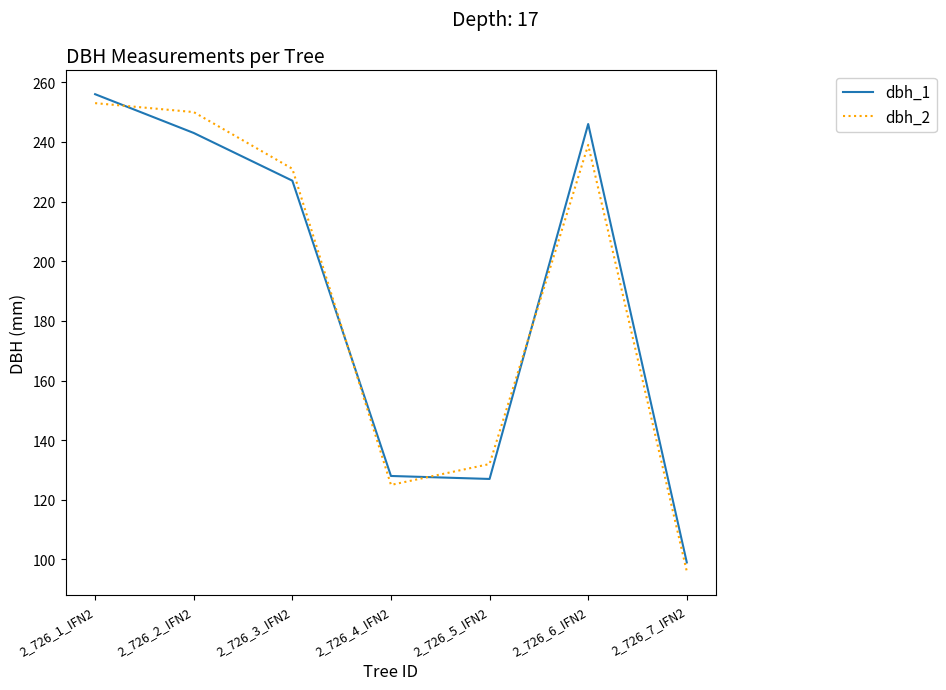

Rank the series at 2_726_2_IFN2 from lowest to highest value.

dbh_1, dbh_2